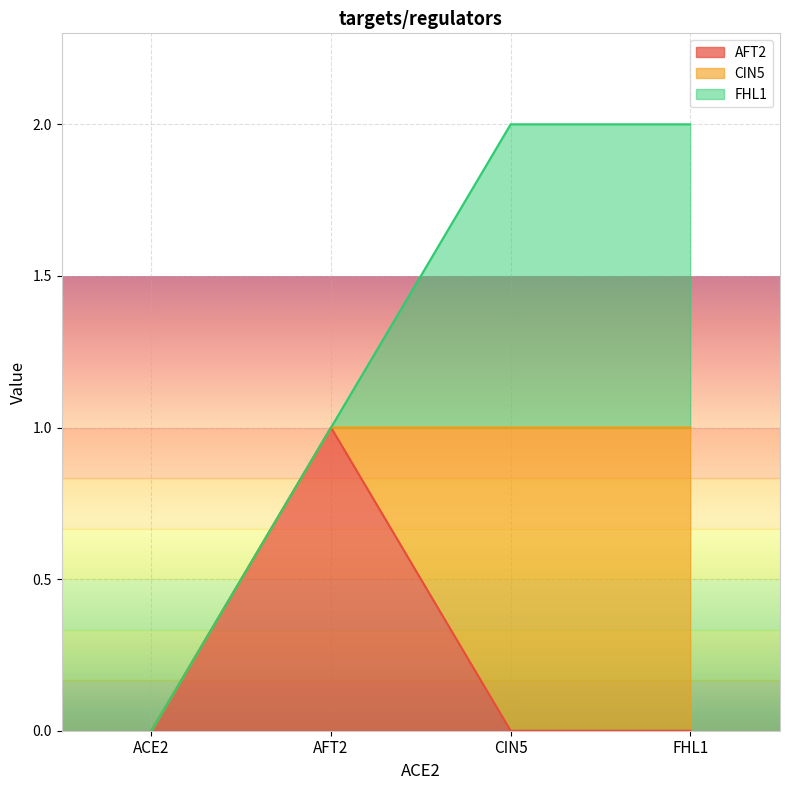

At which category does AFT2 reach its first local peak?

AFT2